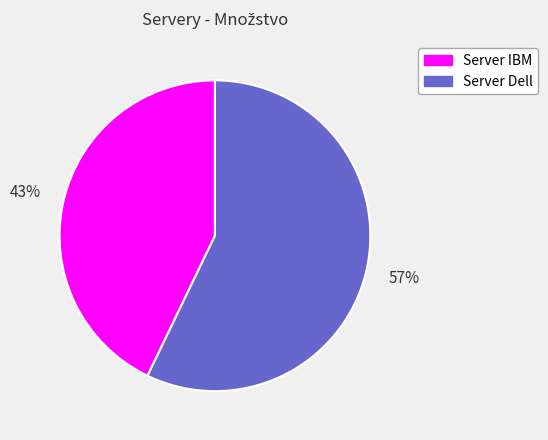

Rank the categories by value from highest to lowest.

Server Dell, Server IBM